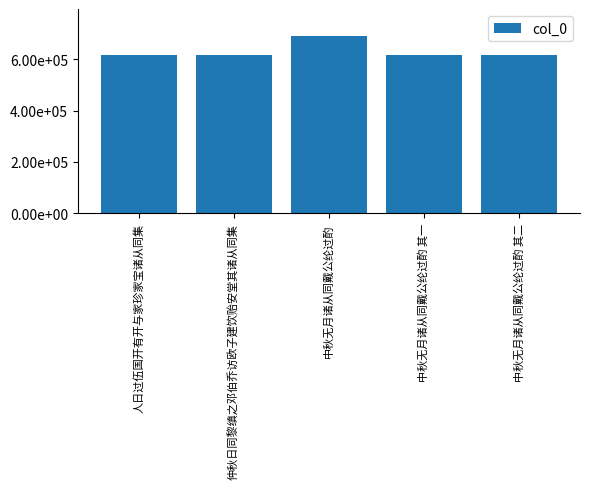

Reading left to right, what are all the values shown in this chart?

615780	615725	691137	615458	615459